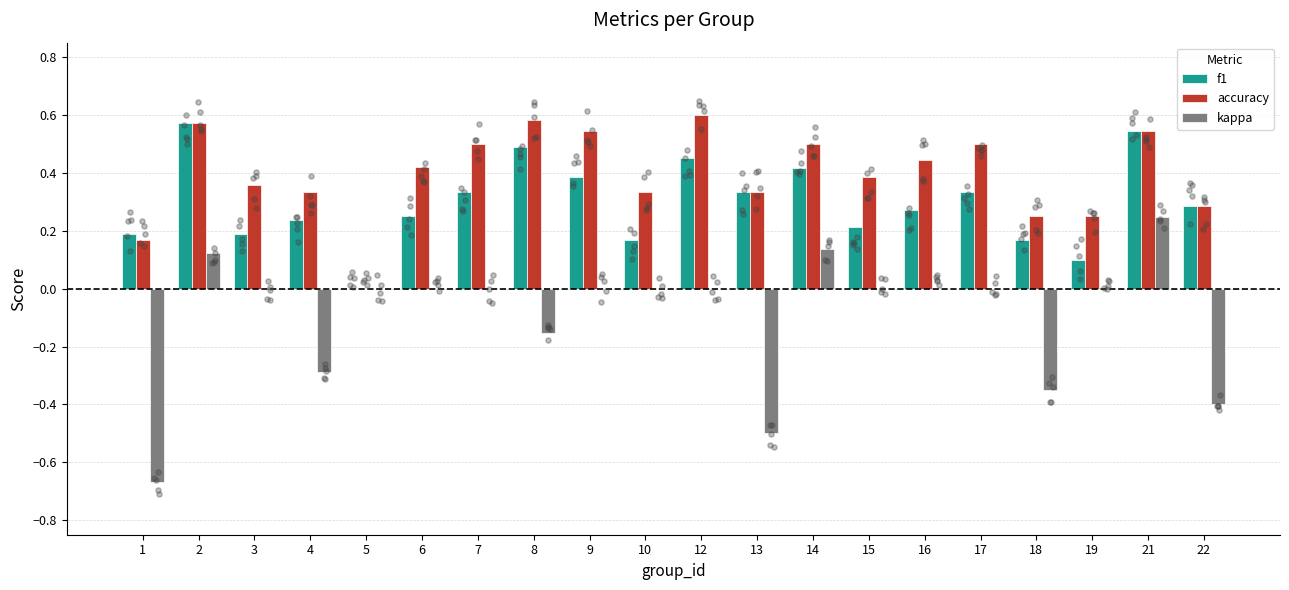

Is the value of accuracy at 13 greater than the value of kappa at 1?

Yes